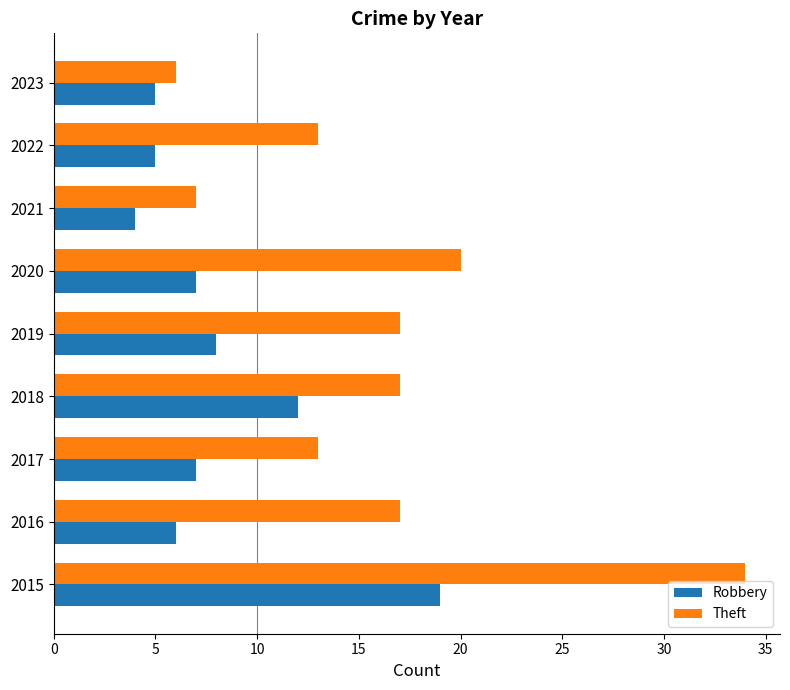

What is the highest value of the Theft series?

34